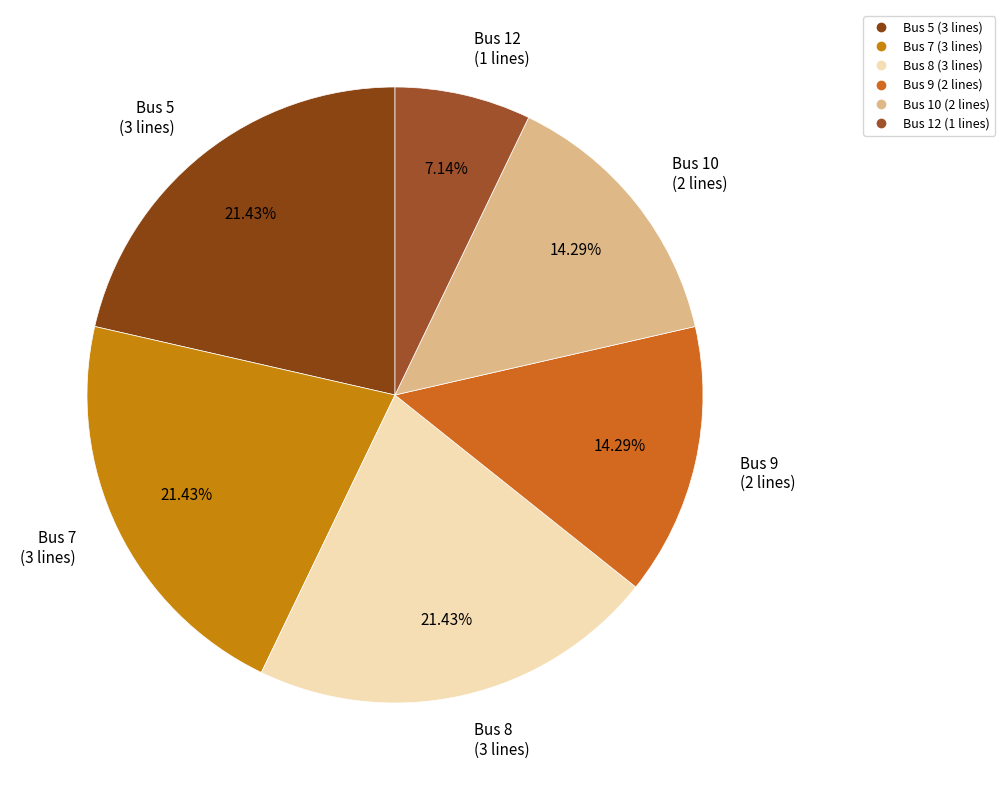

The Bus 5 slice represents 33% of the pie. True or false?

False